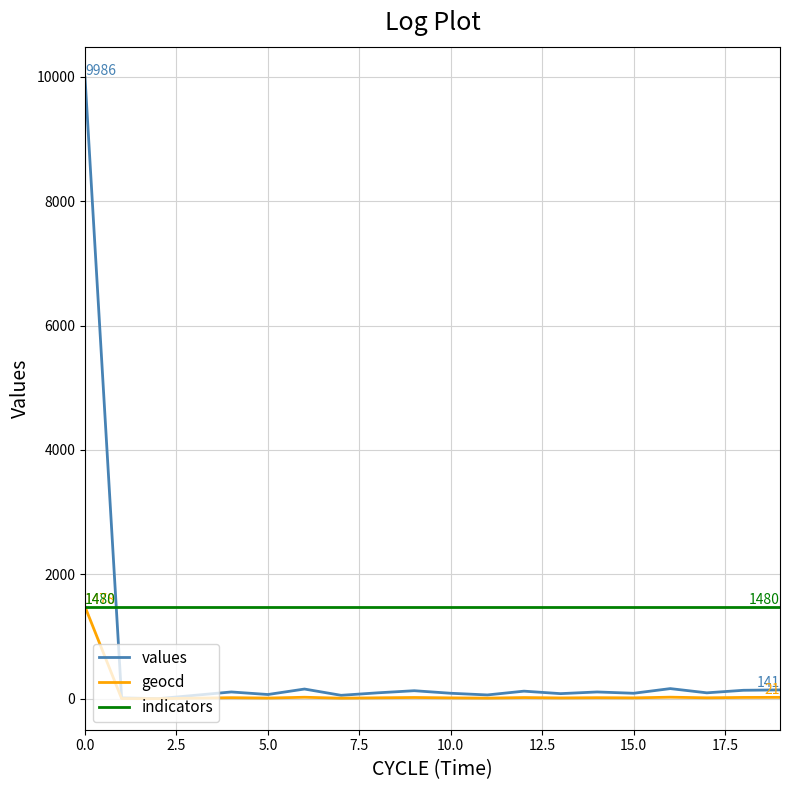

How many times do values and indicators cross each other?

1